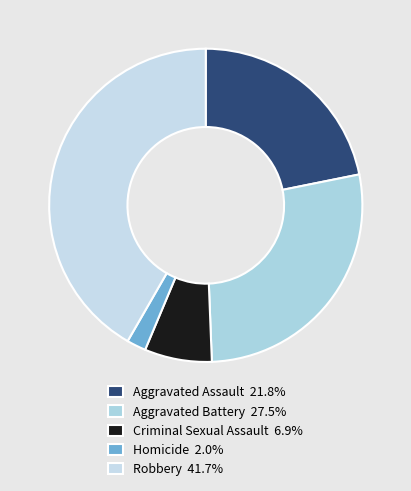

The Aggravated Assault slice represents 22% of the pie. True or false?

True